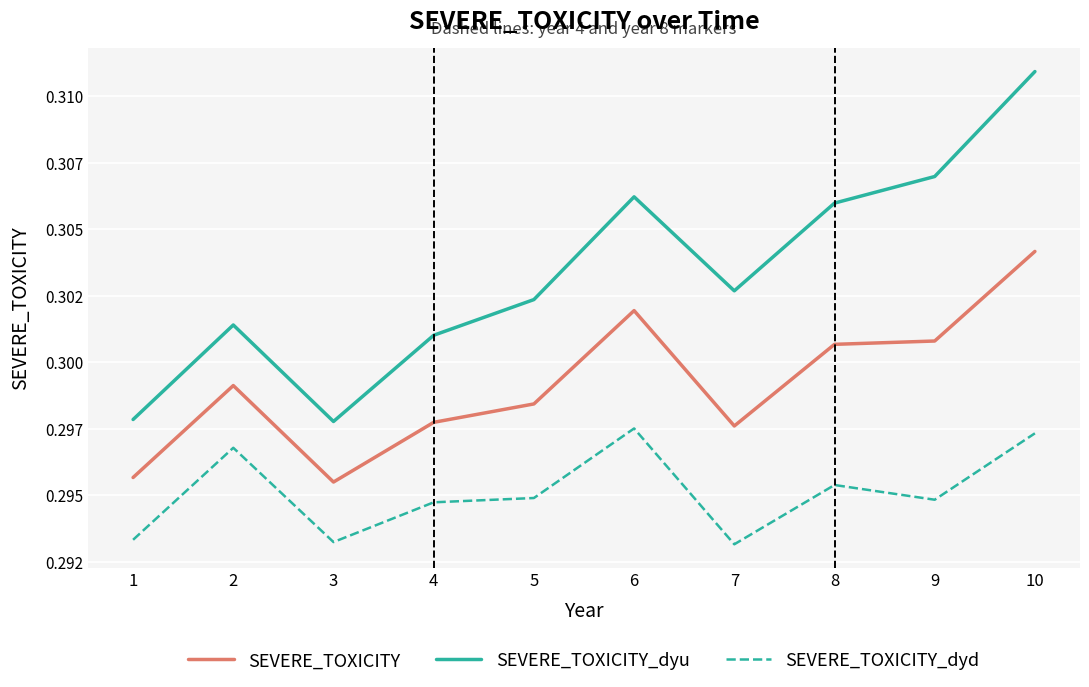

Which series has the largest total across all categories?

SEVERE_TOXICITY_dyu